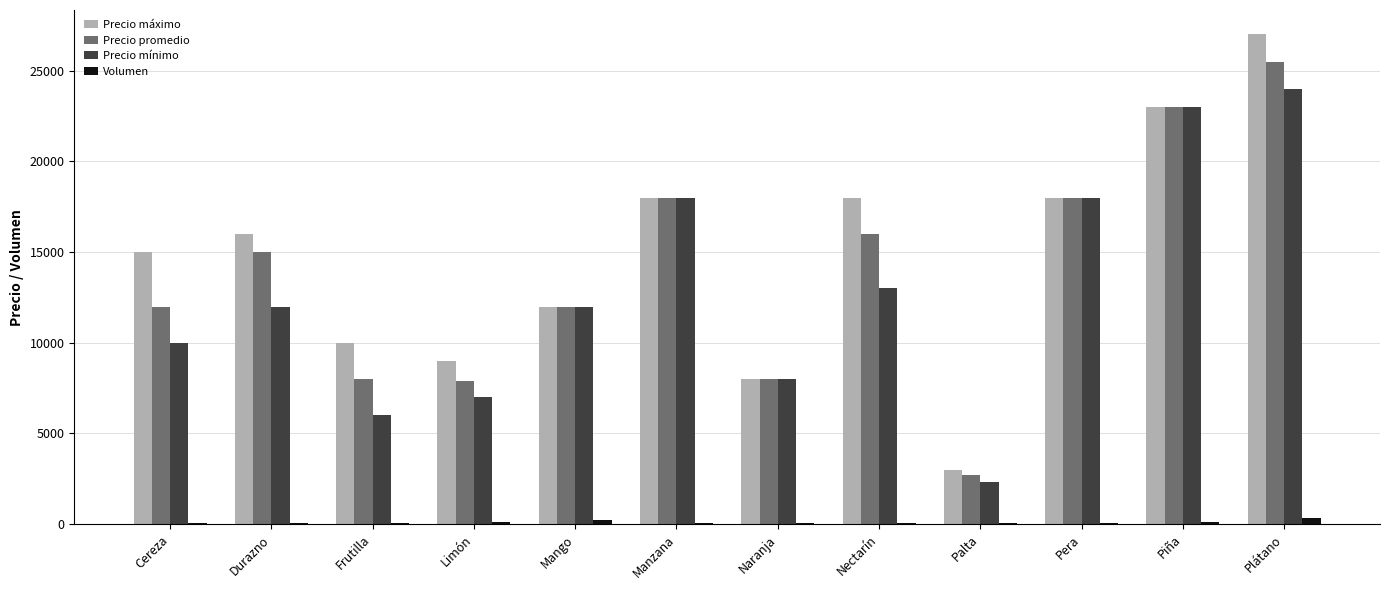

Which series has the largest range (max minus min)?

Precio máximo